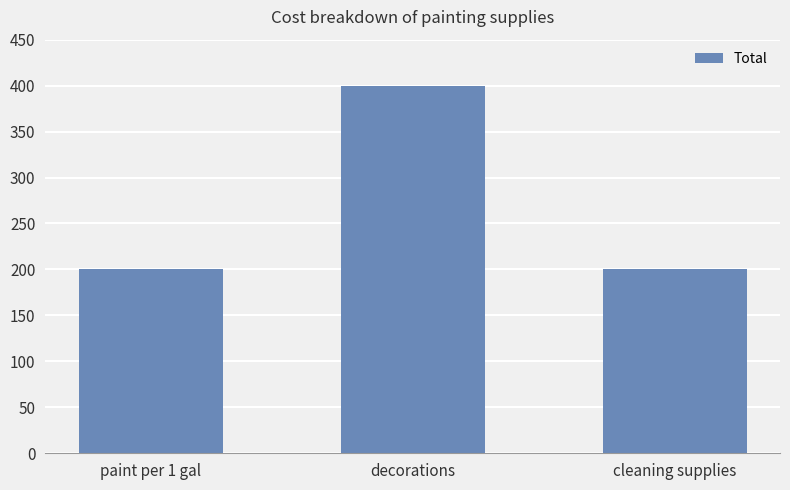

Reading right to left, extract all data points from this chart.

cleaning supplies=200	decorations=400	paint per 1 gal=200